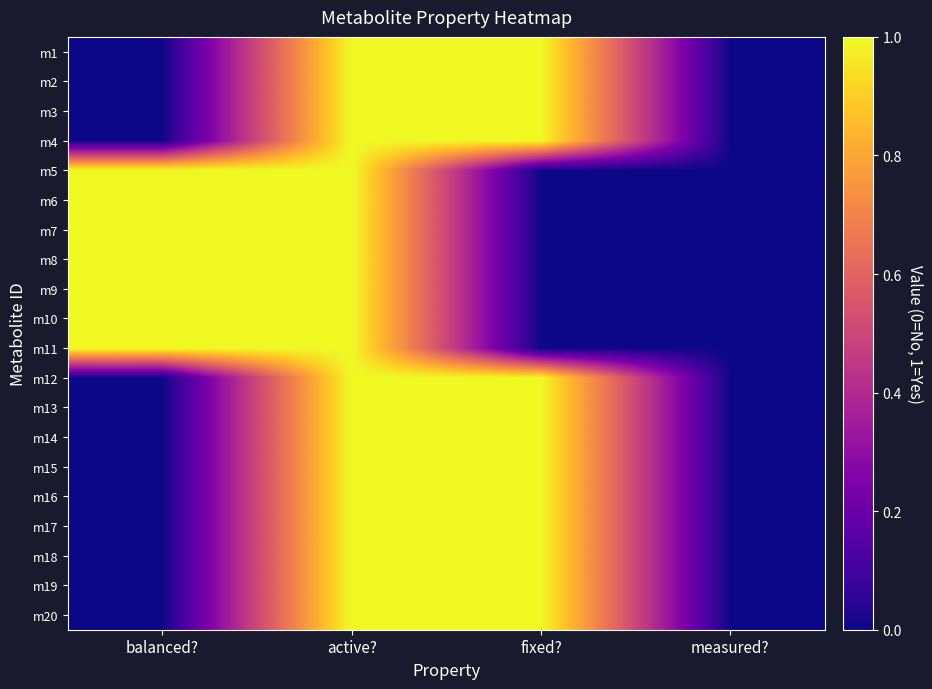

Reading right to left, what are all the values shown in this chart?

m1: measured?=0	fixed?=1	active?=1	balanced?=0
m2: measured?=0	fixed?=1	active?=1	balanced?=0
m3: measured?=0	fixed?=1	active?=1	balanced?=0
m4: measured?=0	fixed?=1	active?=1	balanced?=0
m5: measured?=0	fixed?=0	active?=1	balanced?=1
m6: measured?=0	fixed?=0	active?=1	balanced?=1
m7: measured?=0	fixed?=0	active?=1	balanced?=1
m8: measured?=0	fixed?=0	active?=1	balanced?=1
m9: measured?=0	fixed?=0	active?=1	balanced?=1
m10: measured?=0	fixed?=0	active?=1	balanced?=1
m11: measured?=0	fixed?=0	active?=1	balanced?=1
m12: measured?=0	fixed?=1	active?=1	balanced?=0
m13: measured?=0	fixed?=1	active?=1	balanced?=0
m14: measured?=0	fixed?=1	active?=1	balanced?=0
m15: measured?=0	fixed?=1	active?=1	balanced?=0
m16: measured?=0	fixed?=1	active?=1	balanced?=0
m17: measured?=0	fixed?=1	active?=1	balanced?=0
m18: measured?=0	fixed?=1	active?=1	balanced?=0
m19: measured?=0	fixed?=1	active?=1	balanced?=0
m20: measured?=0	fixed?=1	active?=1	balanced?=0